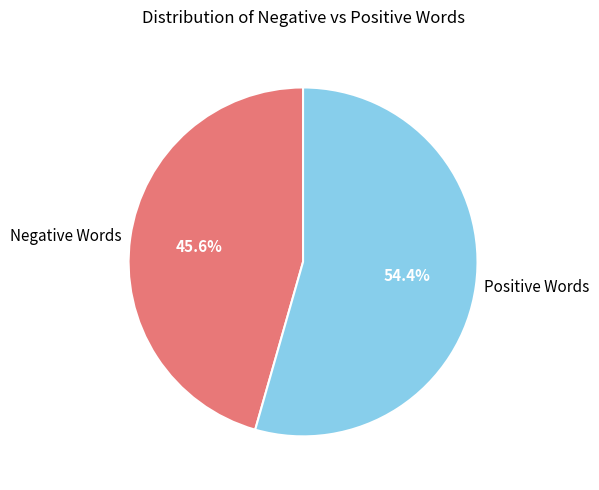

Is there any slice that represents more than half of the pie?

Yes